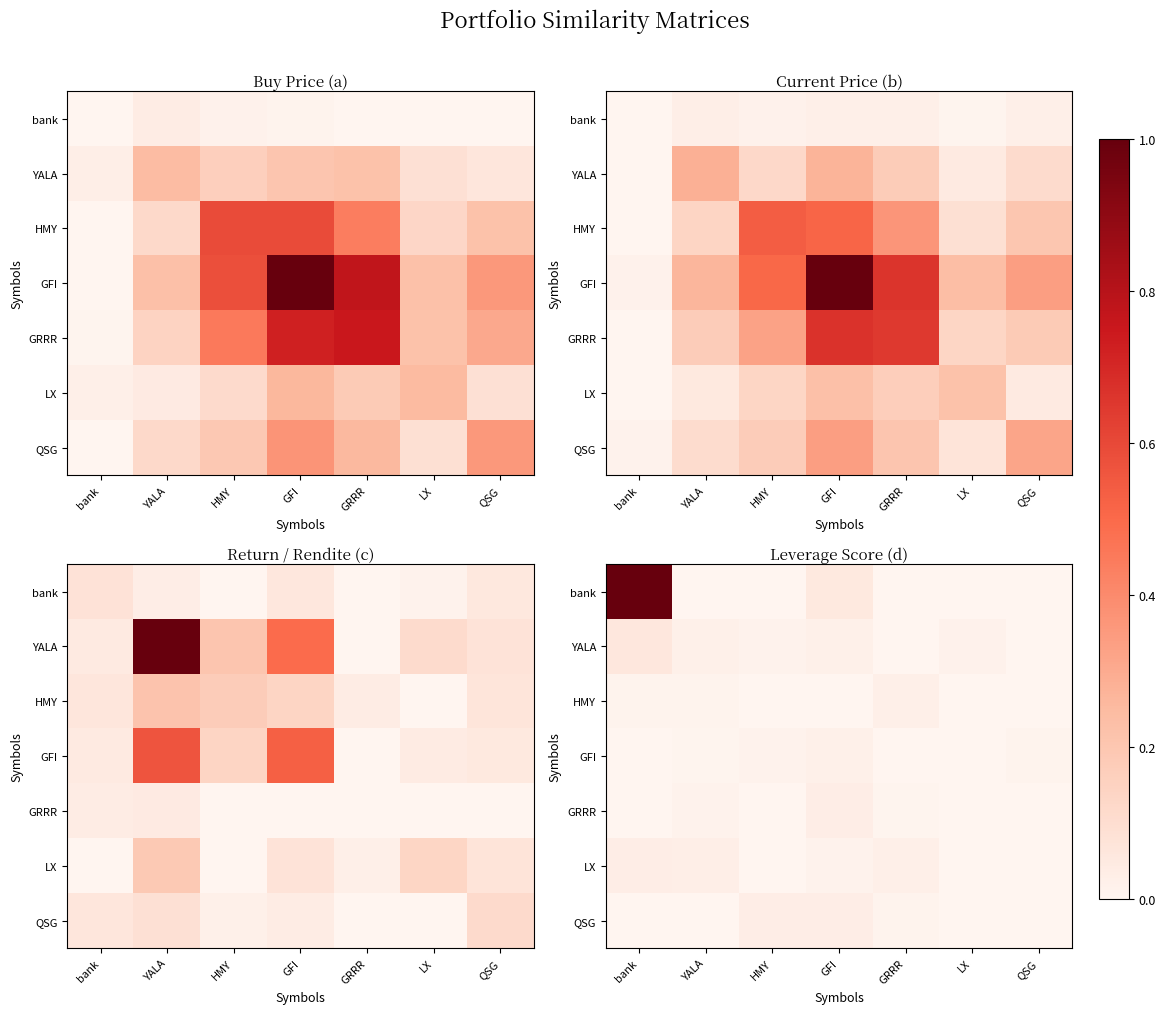

How many categories are shown in the chart?

7